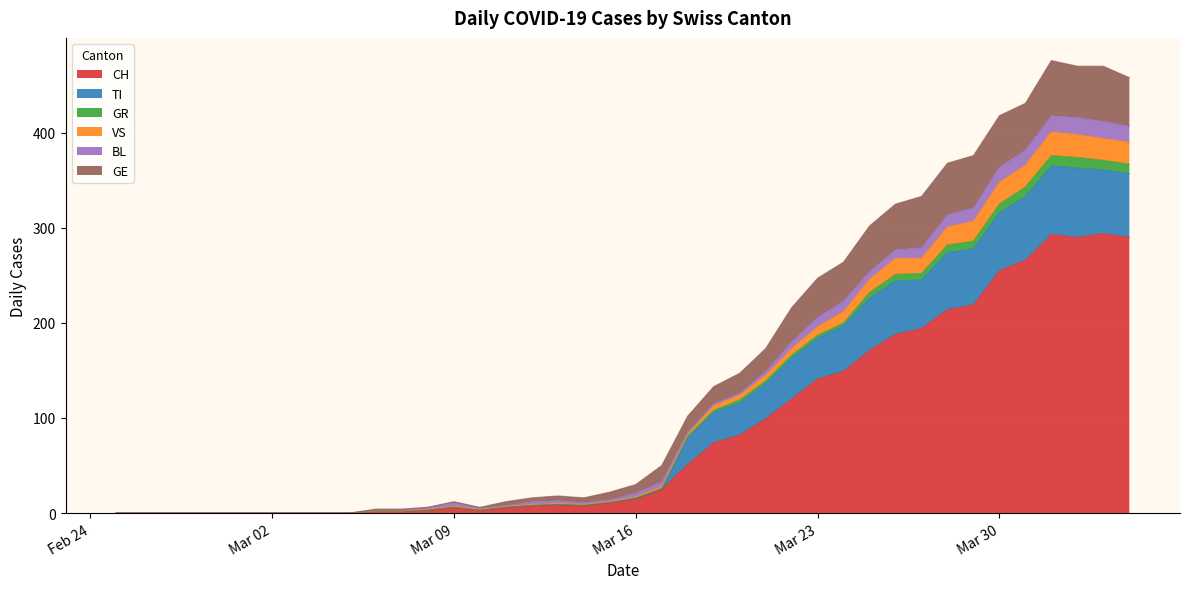

True or false: CH has more than 0 interior local peaks.

True